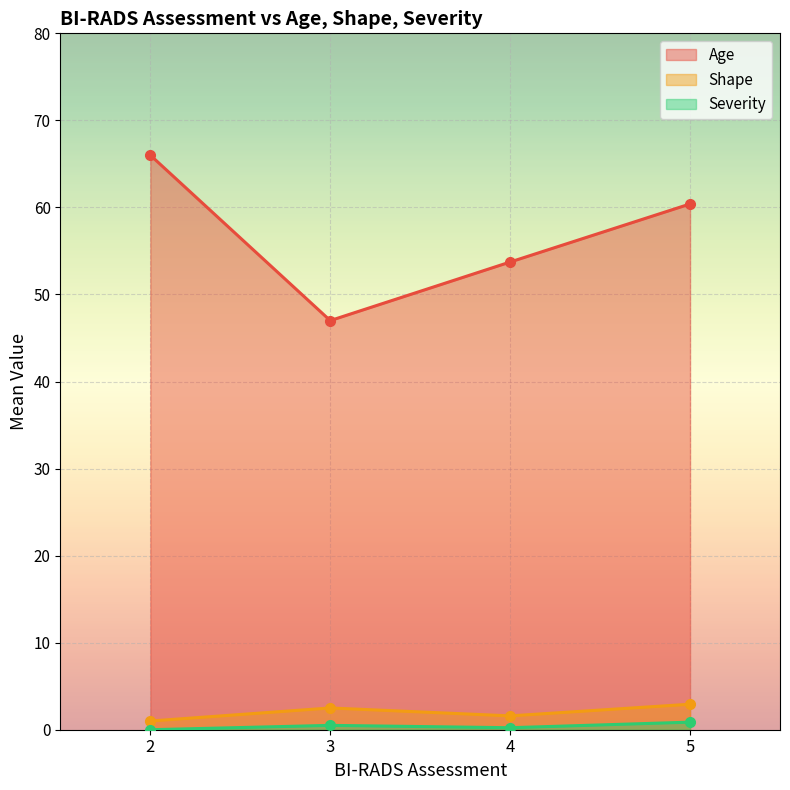

What are all the series names shown in the legend?

Age, Shape, Severity